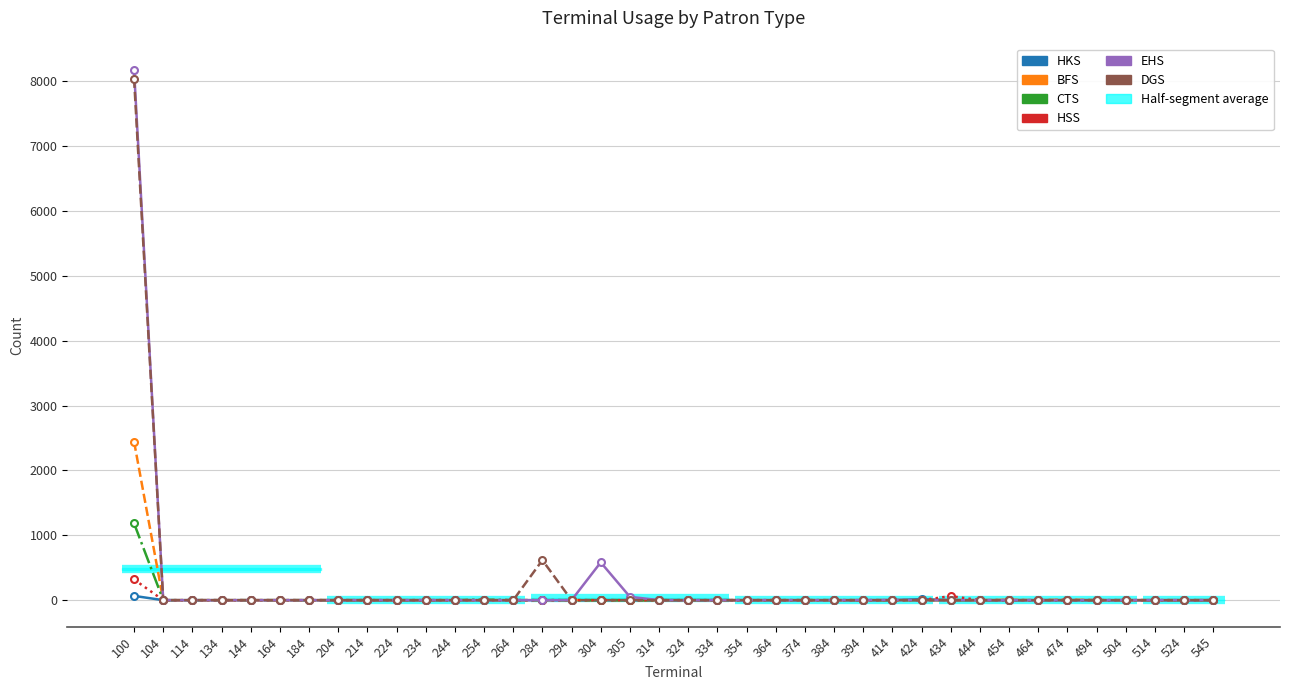

What are all the series names shown in the legend?

HKS, BFS, CTS, HSS, EHS, DGS